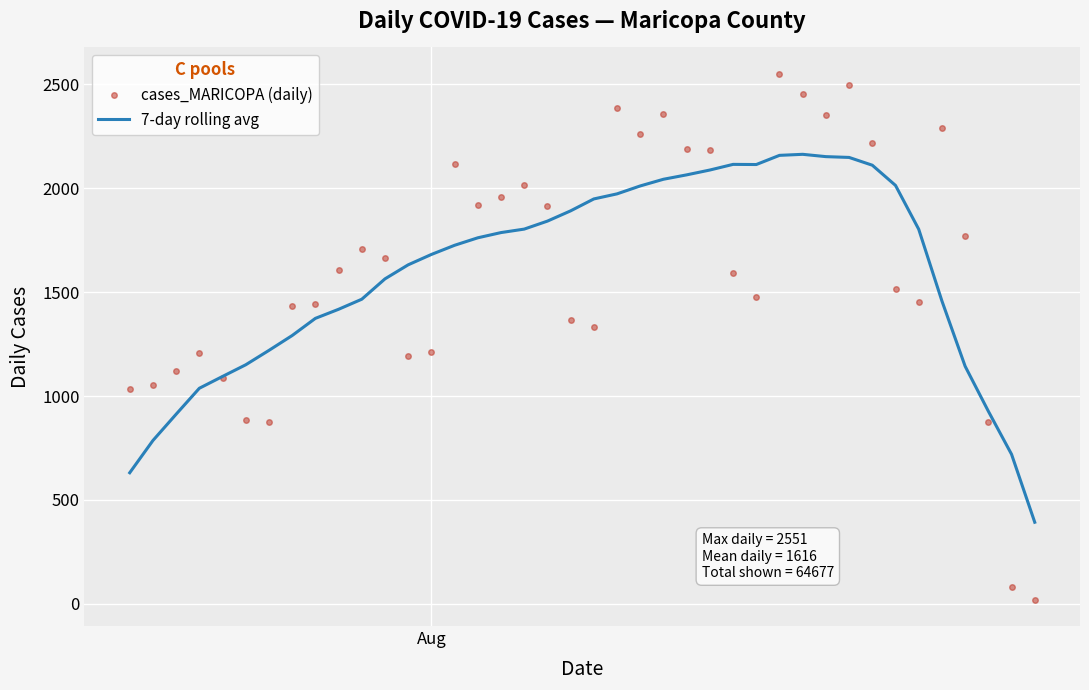

Which series has the widest spread of values?

cases_MARICOPA (daily)